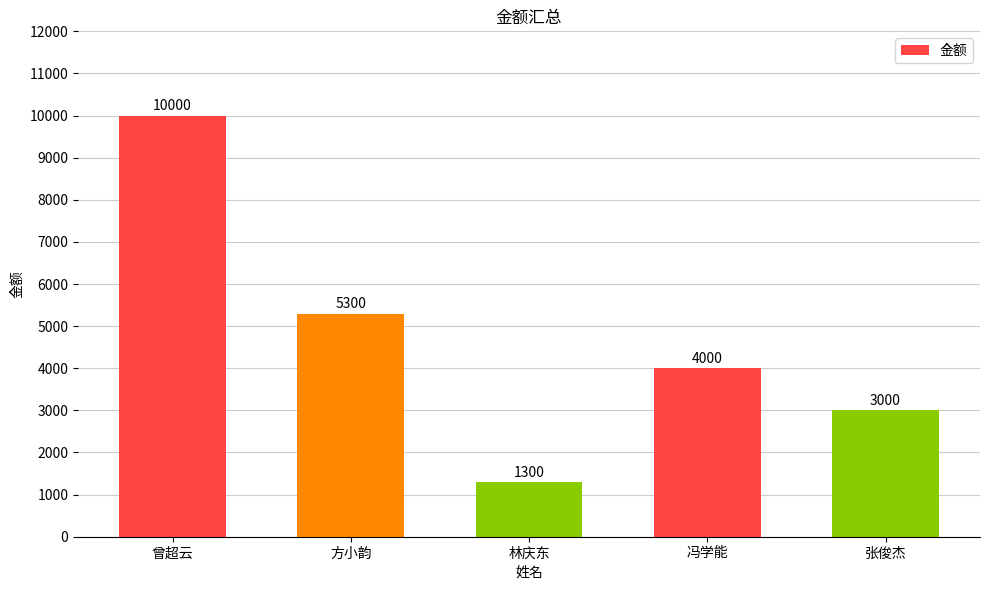

List the labels in order of value, smallest first.

林庆东, 张俊杰, 冯学能, 方小韵, 曾超云